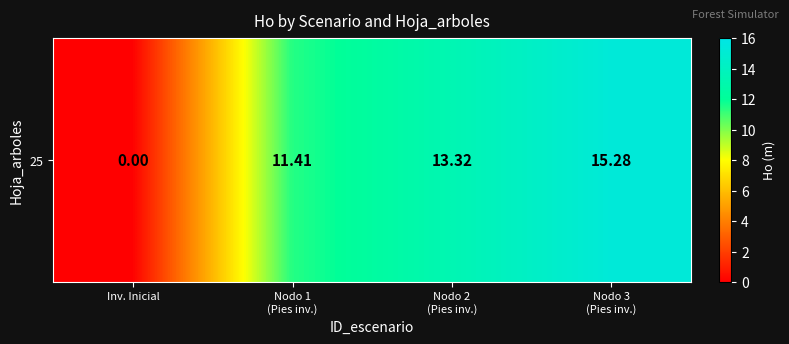

List the labels in order of value, largest first.

Nodo 3
(Pies inv.), Nodo 2
(Pies inv.), Nodo 1
(Pies inv.), Inv. Inicial